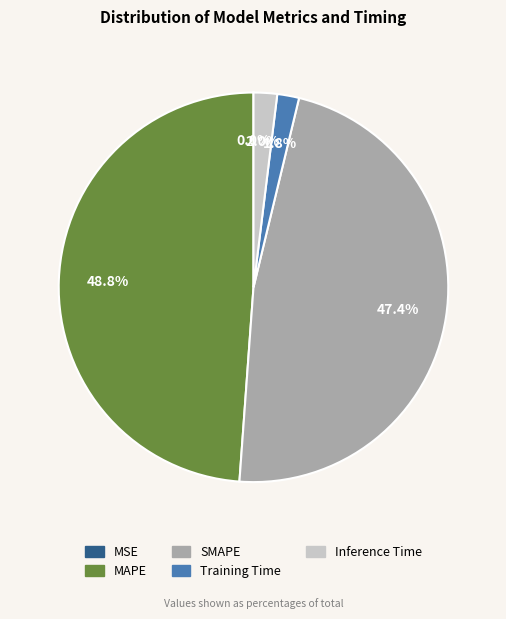

How much of the chart is everything except SMAPE?

52.6%